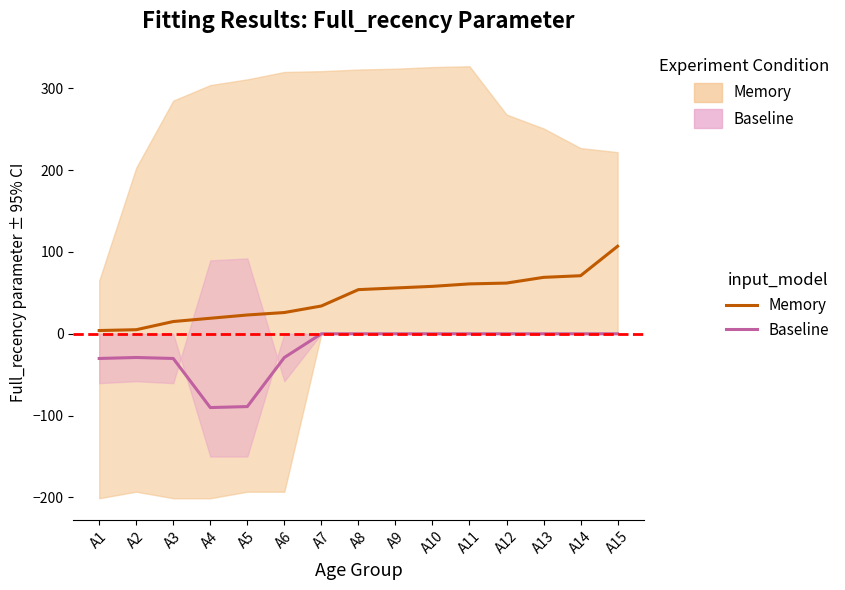

What is the average value of the Memory series?

44.3